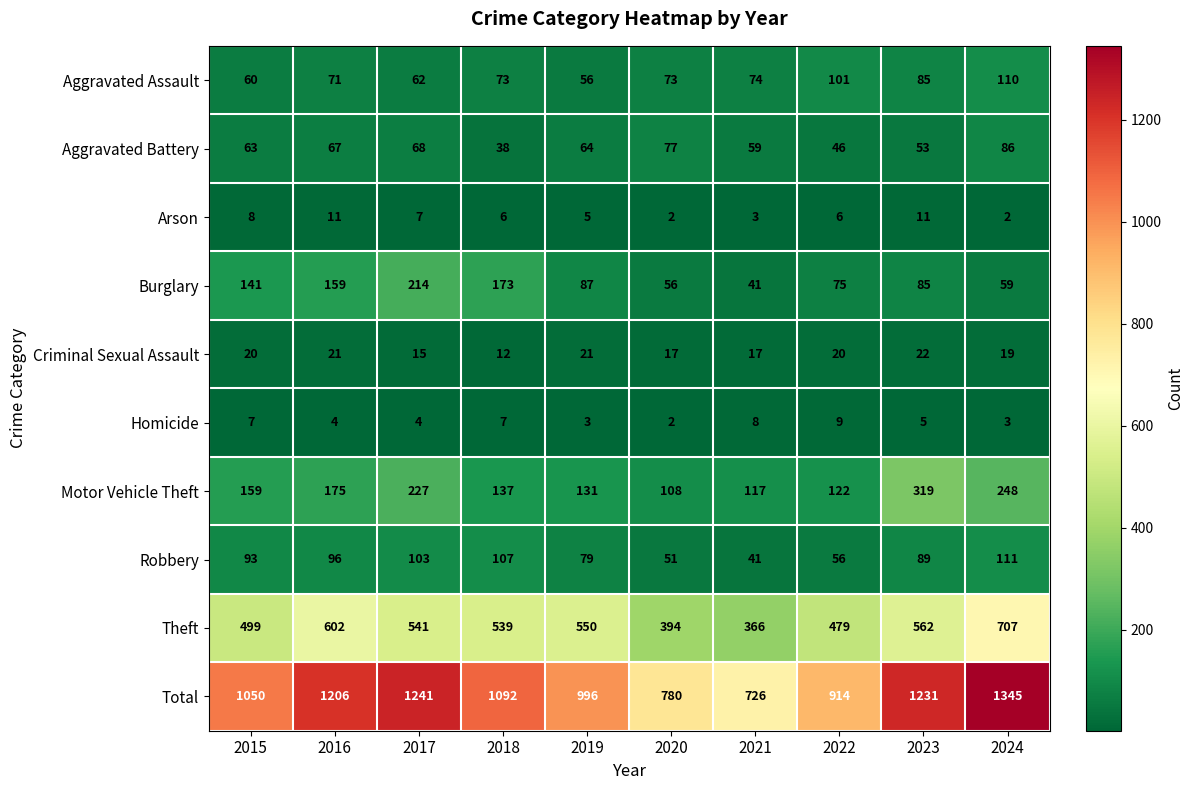

The value of Theft at 2021 is 366. True or false?

True